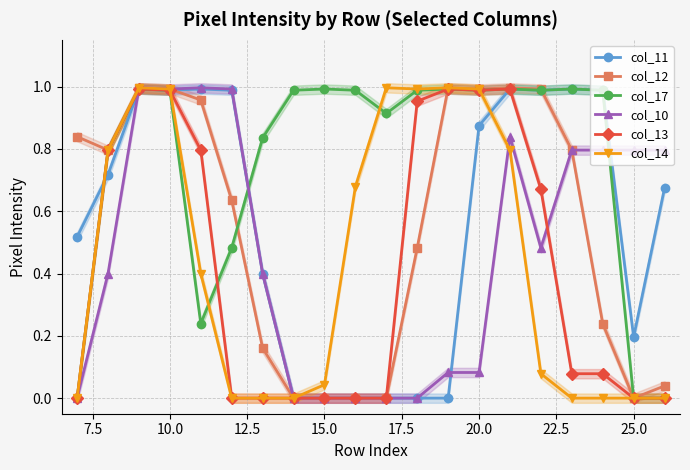

Which series has the largest range (max minus min)?

col_12